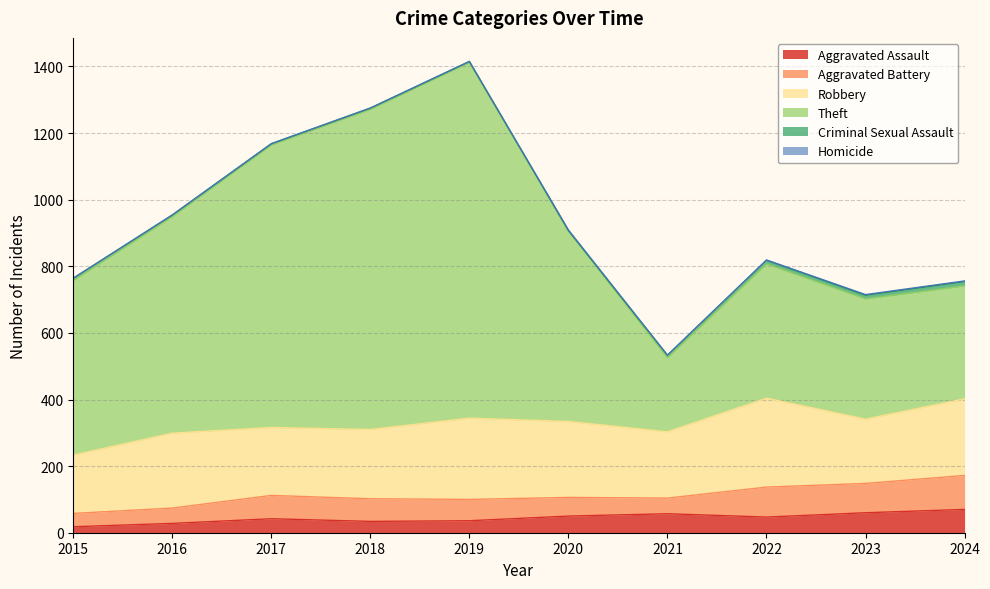

Which series has the largest total across all categories?

Theft